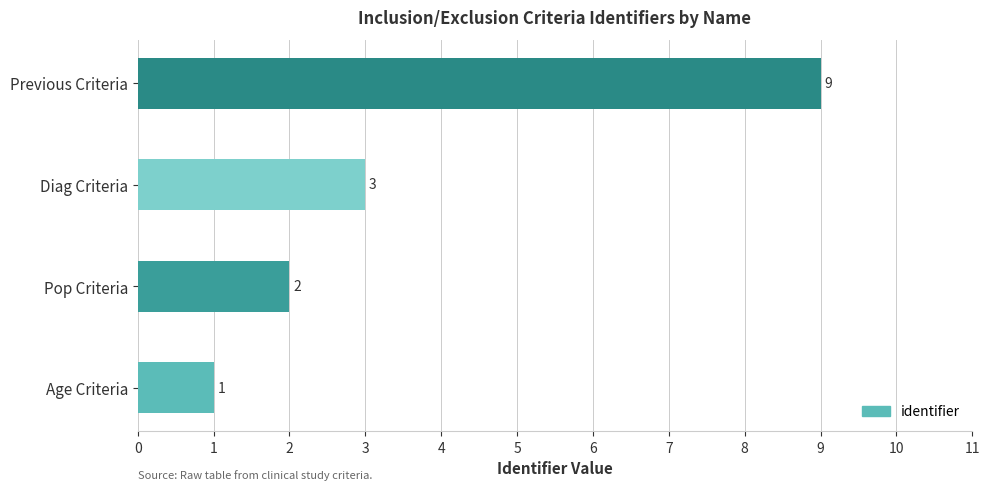

Count the number of data series in this chart.

1